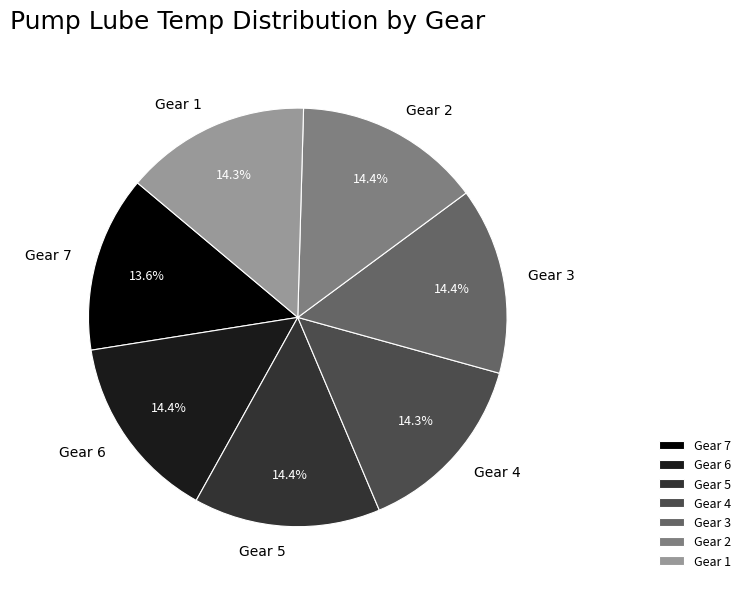

To the nearest percent, what portion does Gear 5 represent?

14%